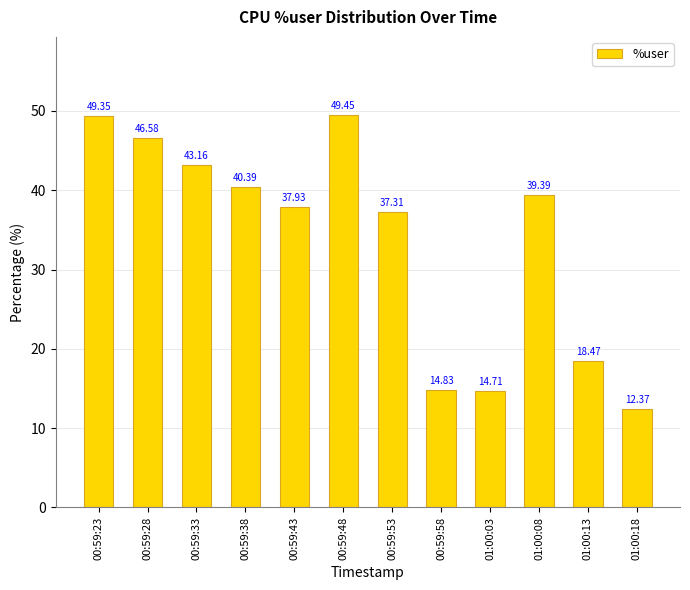

List the labels in order of value, largest first.

00:59:48, 00:59:23, 00:59:28, 00:59:33, 00:59:38, 01:00:08, 00:59:43, 00:59:53, 01:00:13, 00:59:58, 01:00:03, 01:00:18